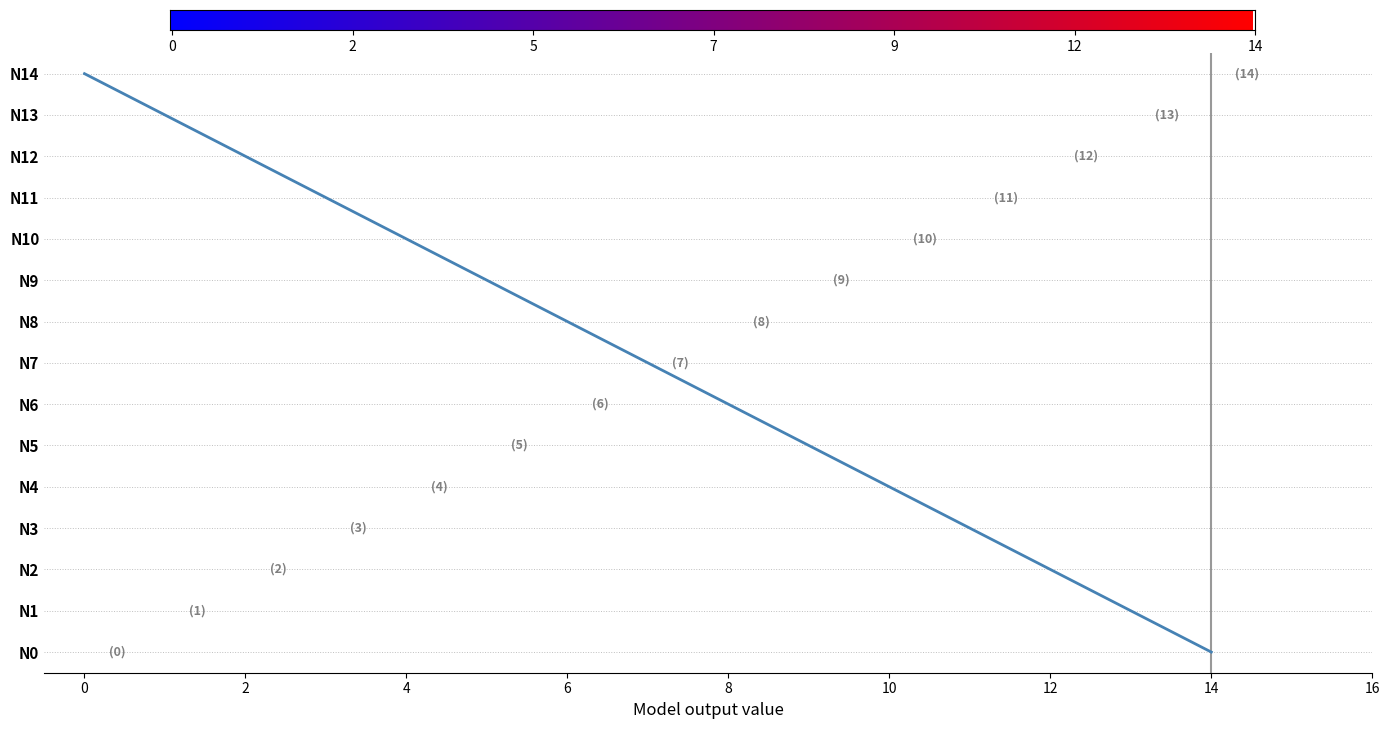

Does the chart have visible grid lines?

No